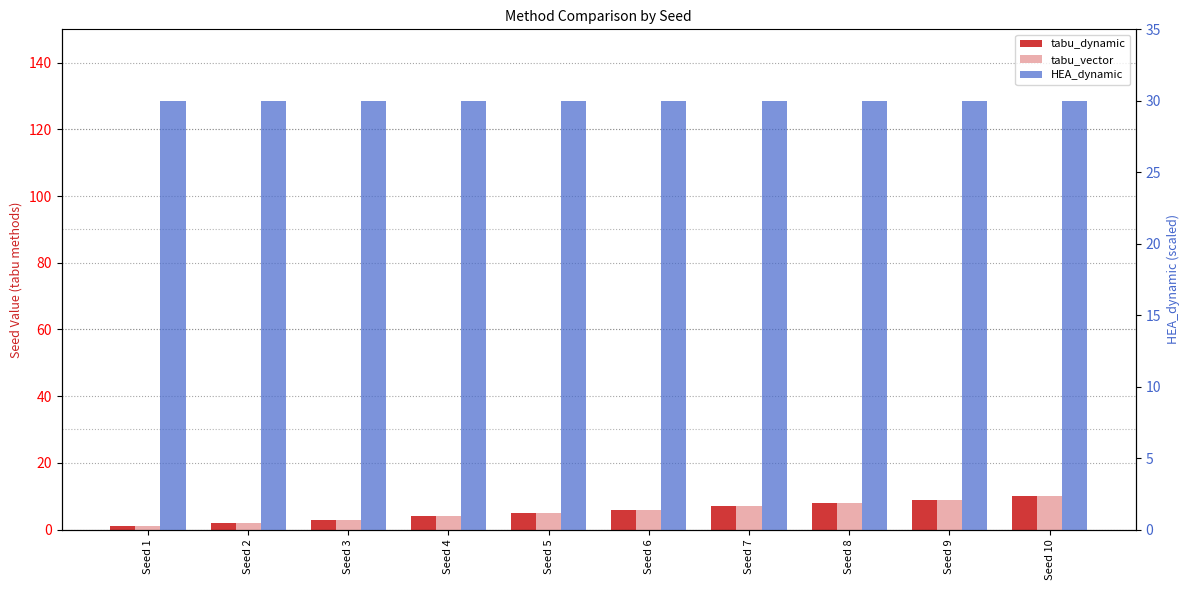

List the labels in order of HEA_dynamic value, largest first.

Seed 1, Seed 2, Seed 3, Seed 4, Seed 5, Seed 6, Seed 7, Seed 8, Seed 9, Seed 10